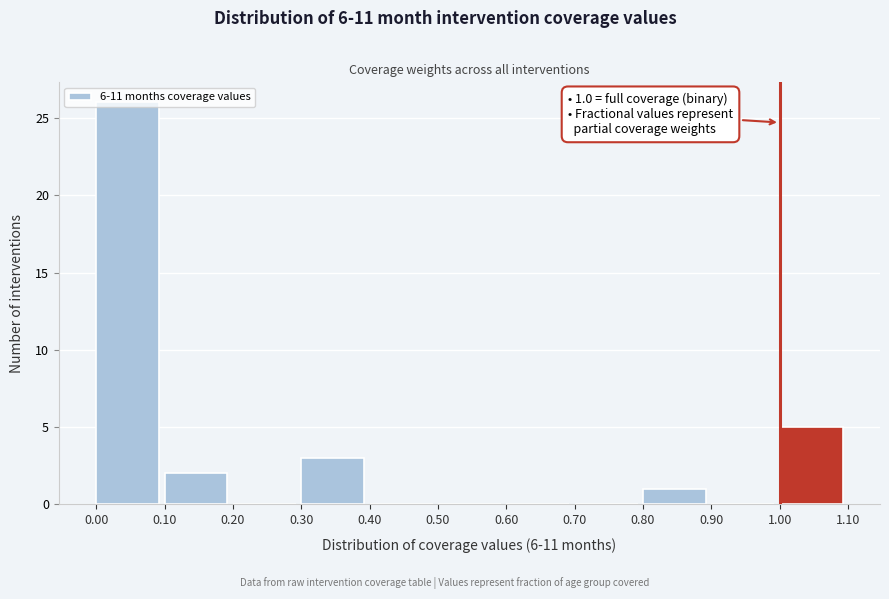

Over which range of the x-axis is the bar tallest?

0.00 to 0.10